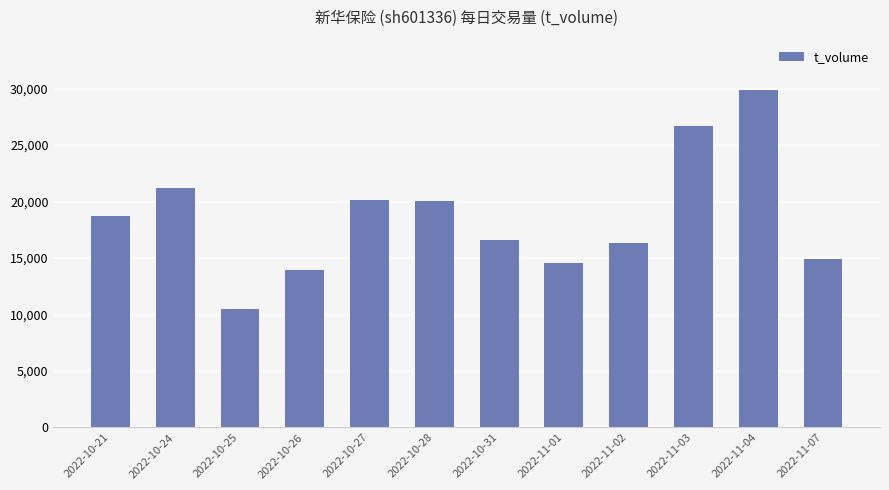

What is the label of the 12th bar from the left?

2022-11-07